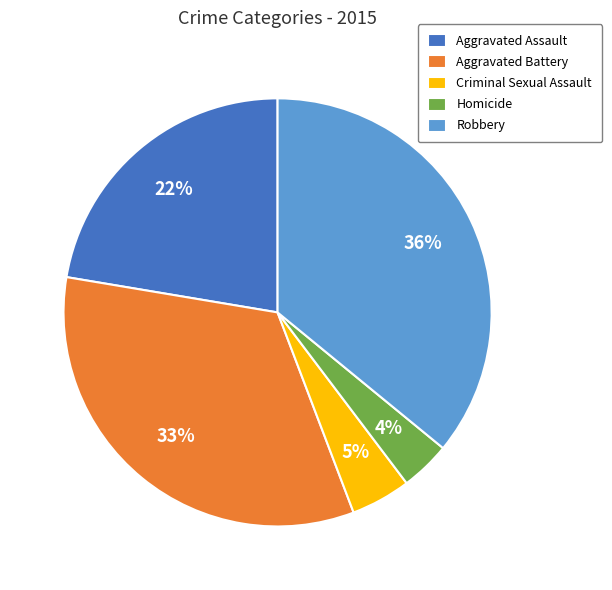

Combined, do Robbery and Aggravated Assault account for over 50%?

Yes